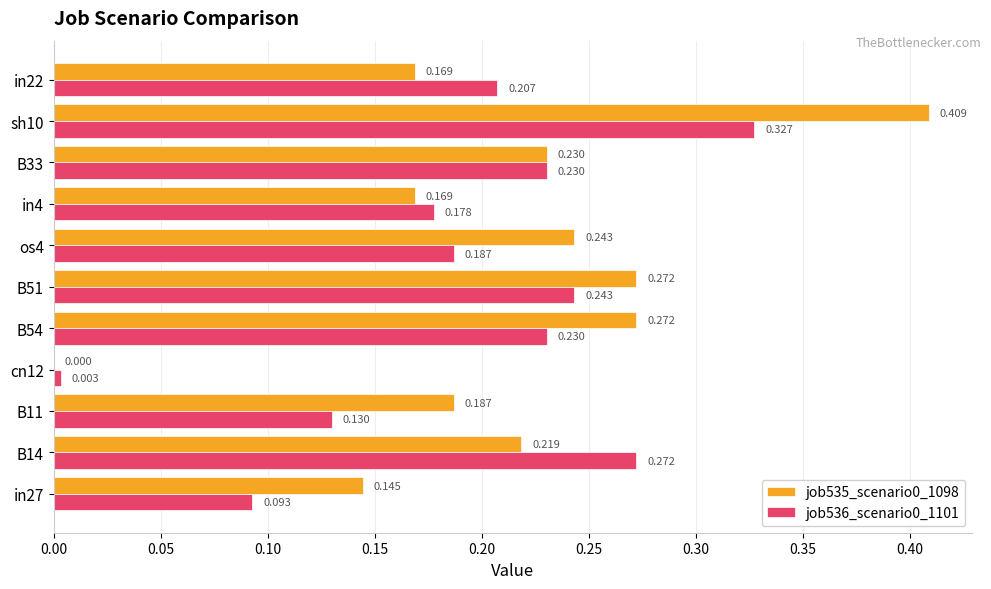

How many positive values does the job535_scenario0_1098 series have?

10